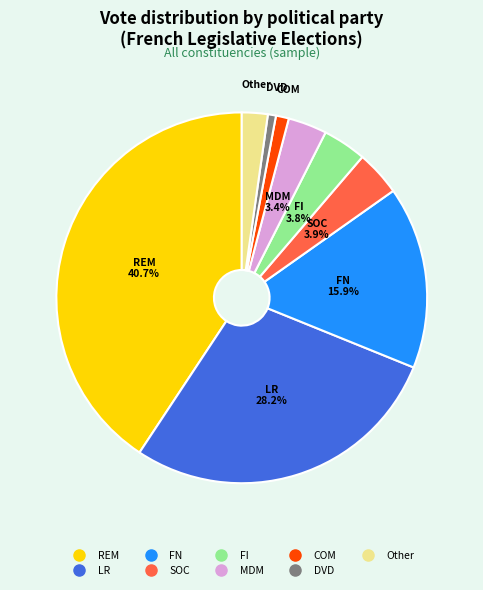

Do LR and REM together represent more than half of the pie?

Yes